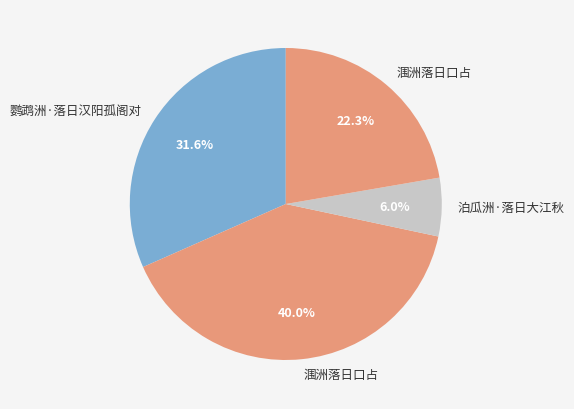

Which slice is the largest?

涠洲落日口占